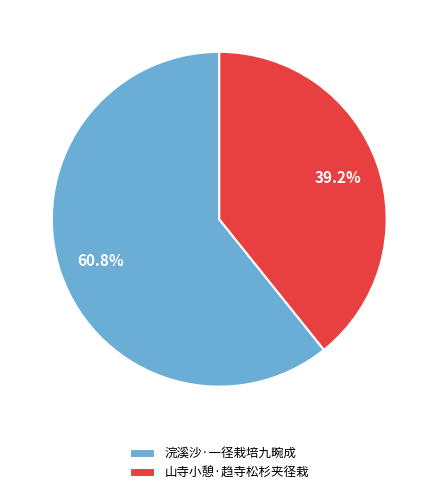

How much of the chart is everything except 浣溪沙·一径栽培九畹成?

39.2%